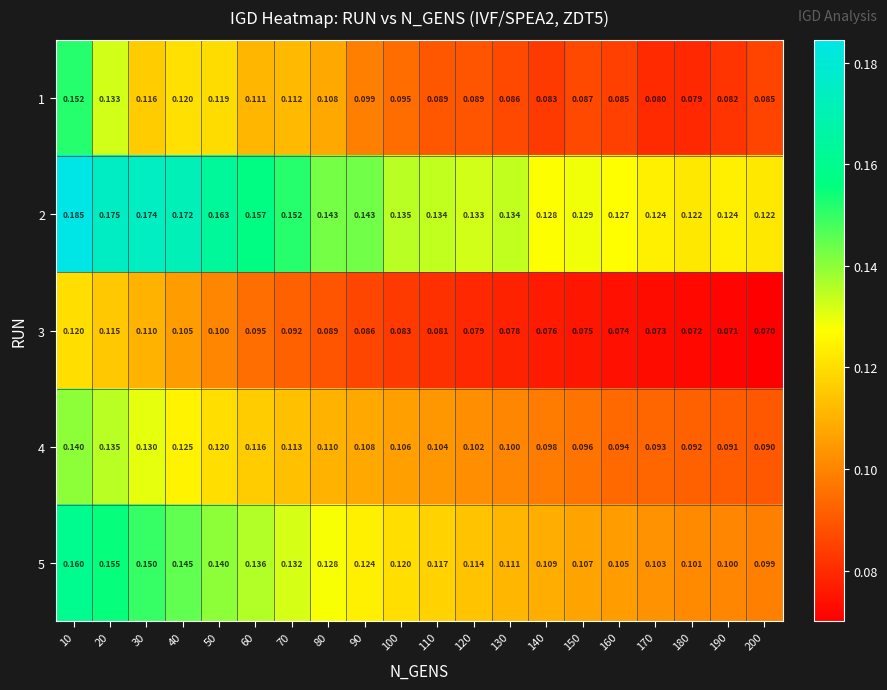

Which category has the lowest value across all series?

200